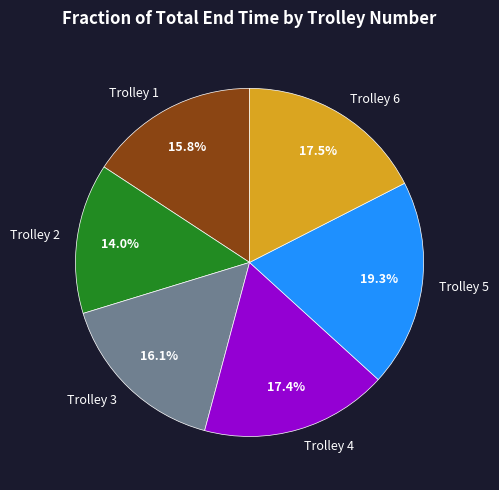

Does Trolley 1 represent more than half of the total?

No